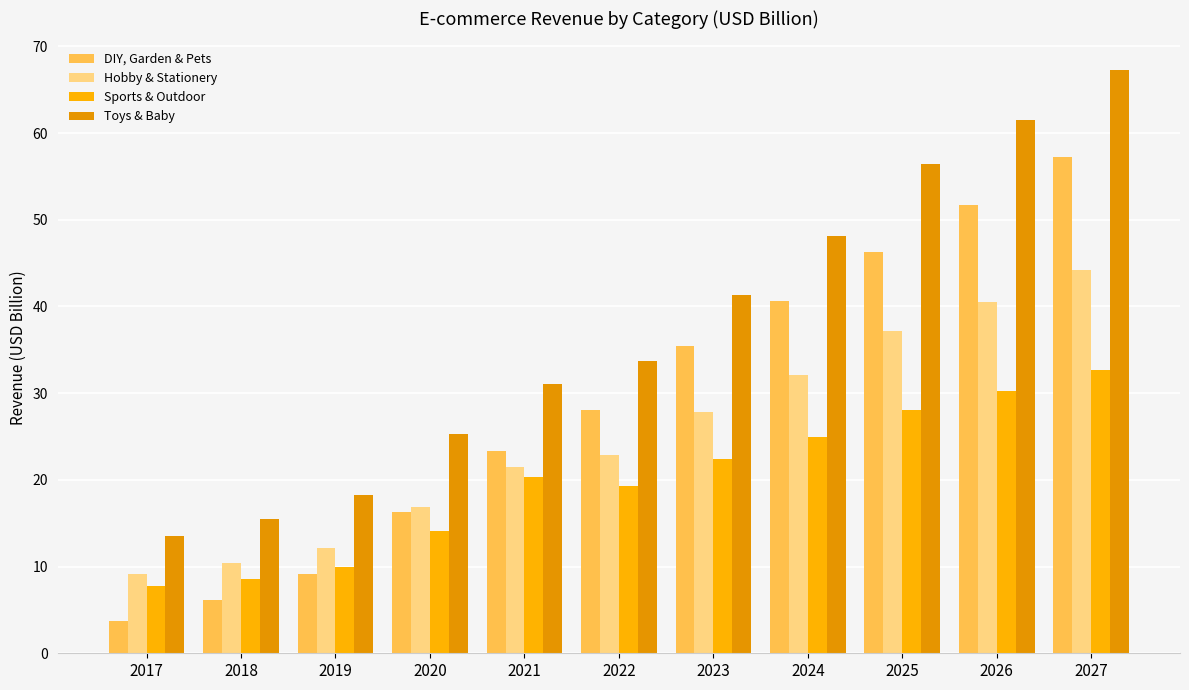

Which label corresponds to the smallest value in the chart?

2017